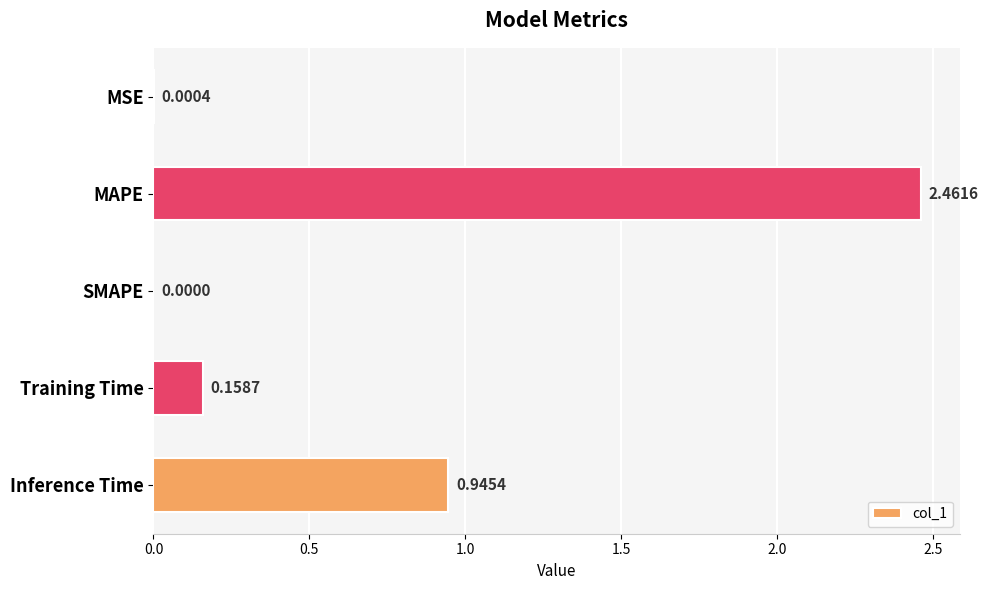

What is the sum of all values?

3.6